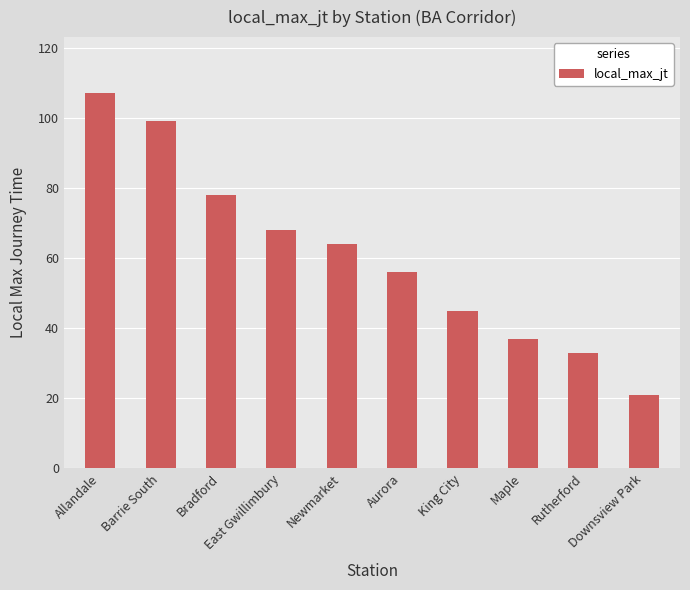

Approximately how many times larger is the value at Newmarket compared to King City?

1.4